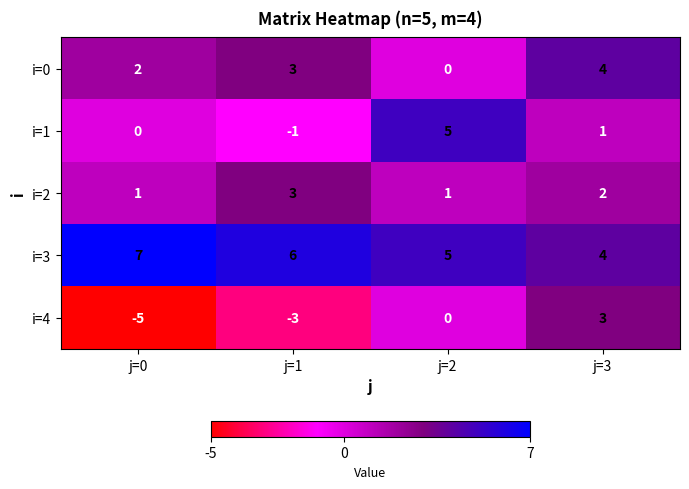

Count the number of data series in this chart.

5